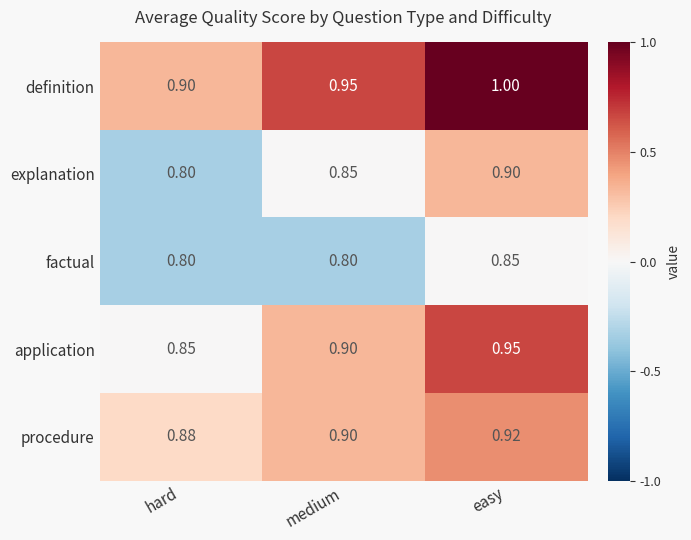

What is the total value across all series at easy?

4.6